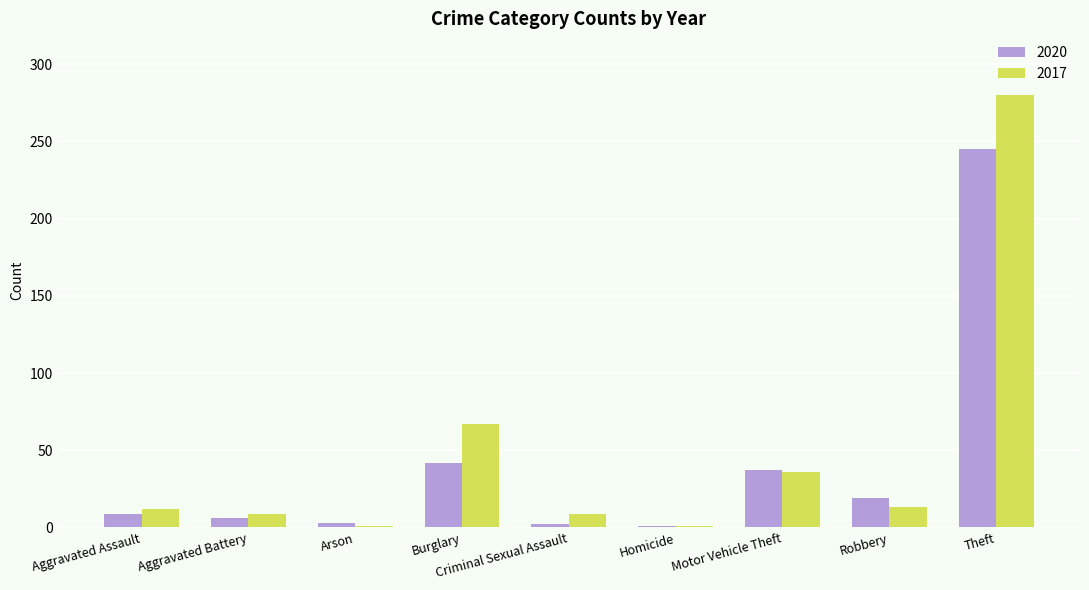

What is the minimum value shown in the chart?

1